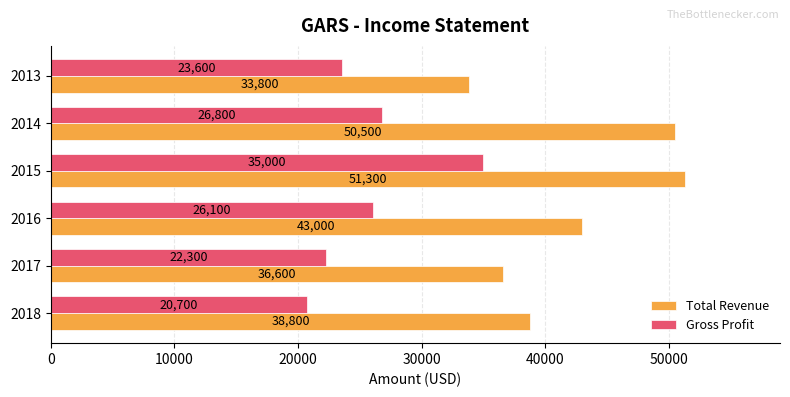

Which label corresponds to the largest value in the chart?

2015